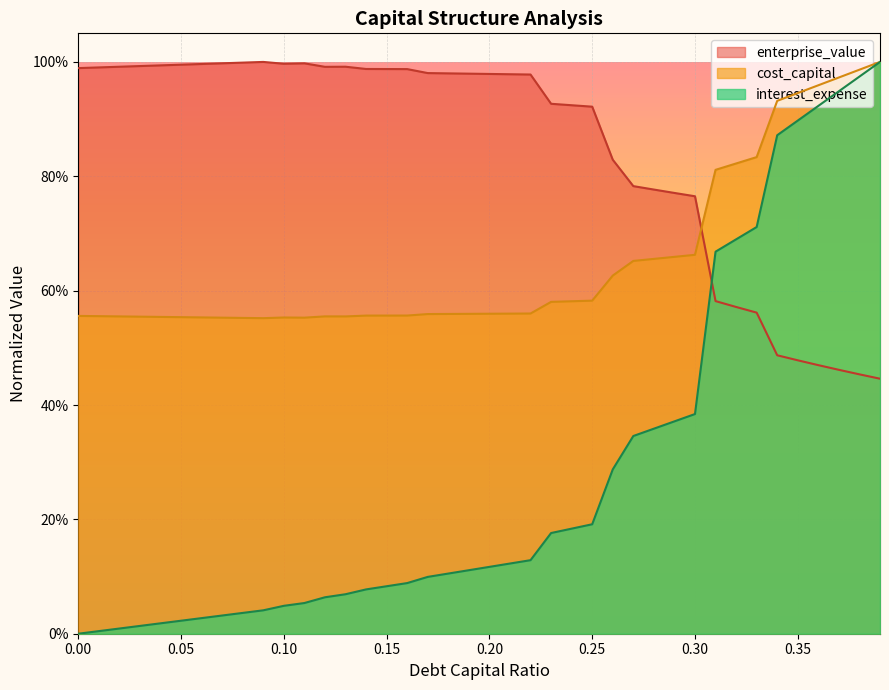

What value does the enterprise_value series have at 0.3?

0.8